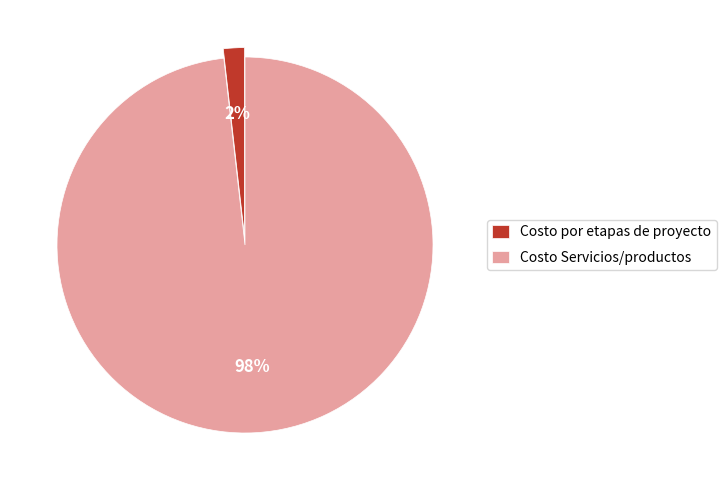

Is it true that Costo Servicios/productos is 86% of the pie?

False